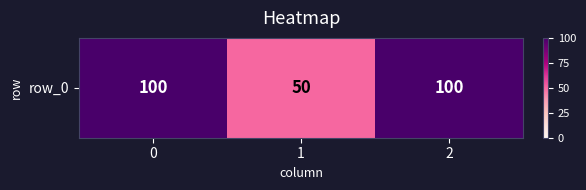

What is the maximum value shown in the chart?

100